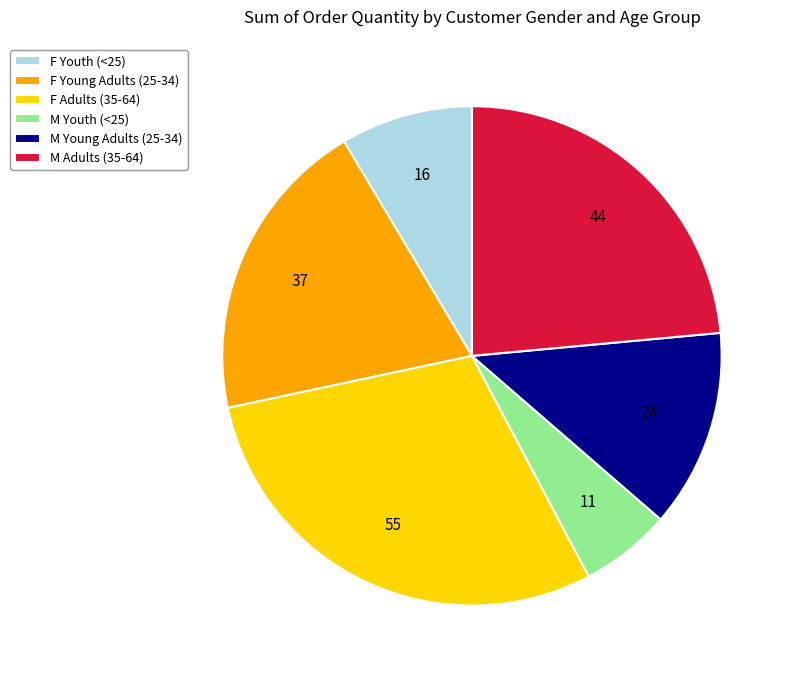

Is it true that F Adults (35-64) is 24% of the pie?

False